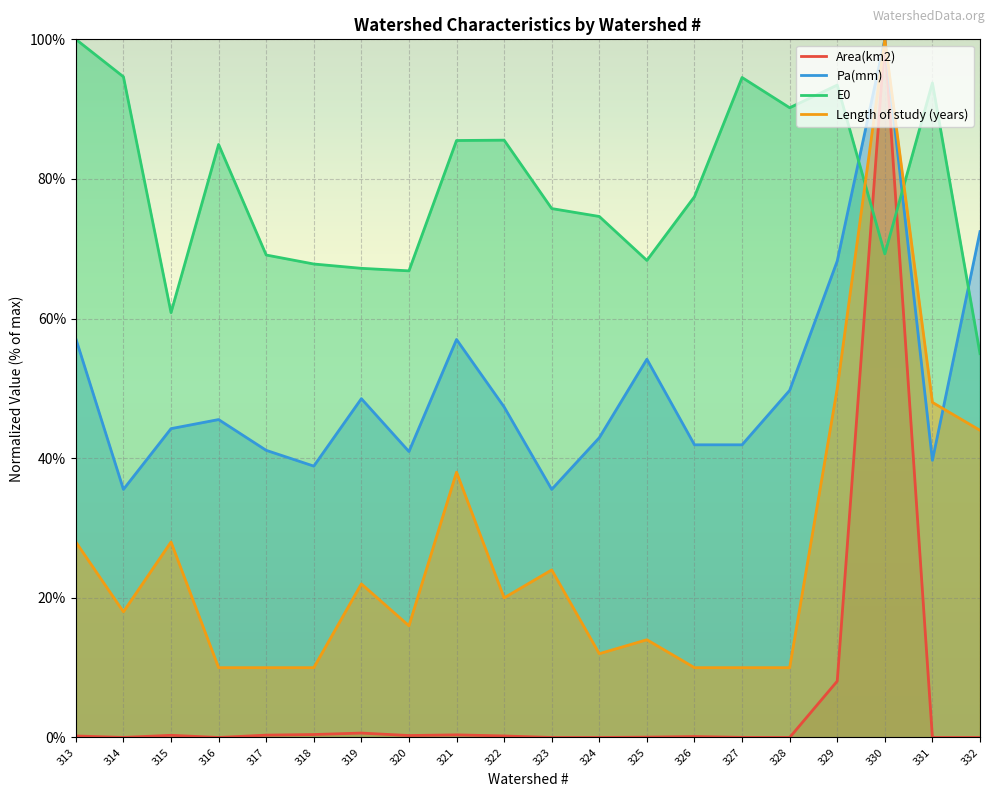

True or false: Length of study (years) and Area(km2) cross at least once.

False